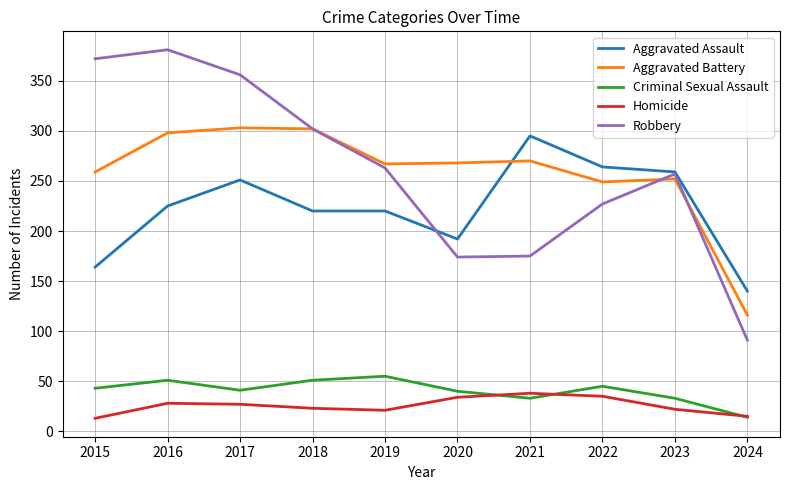

Read the Homicide value at 2021, to the nearest 5.

40